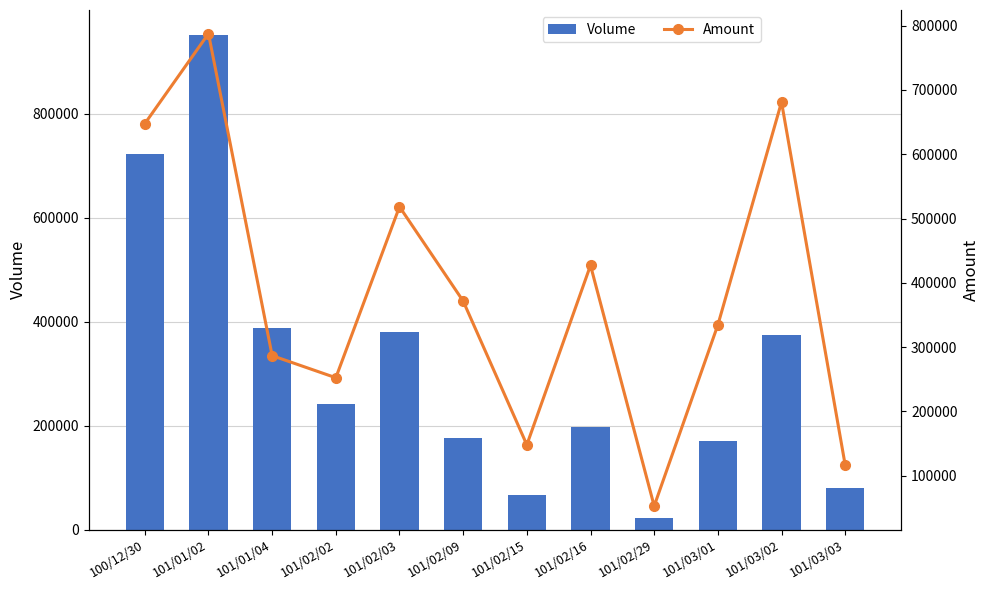

What is the label of the 9th bar from the left?

101/02/29